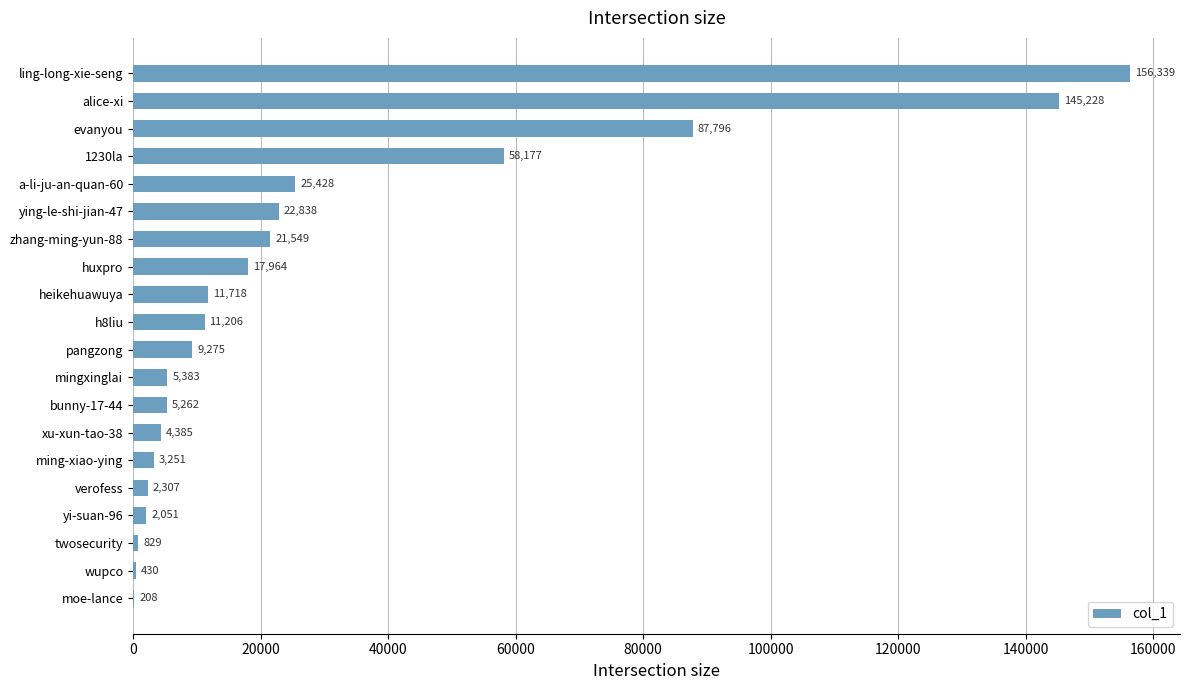

What is the change in value from ling-long-xie-seng to mingxinglai?

-150956